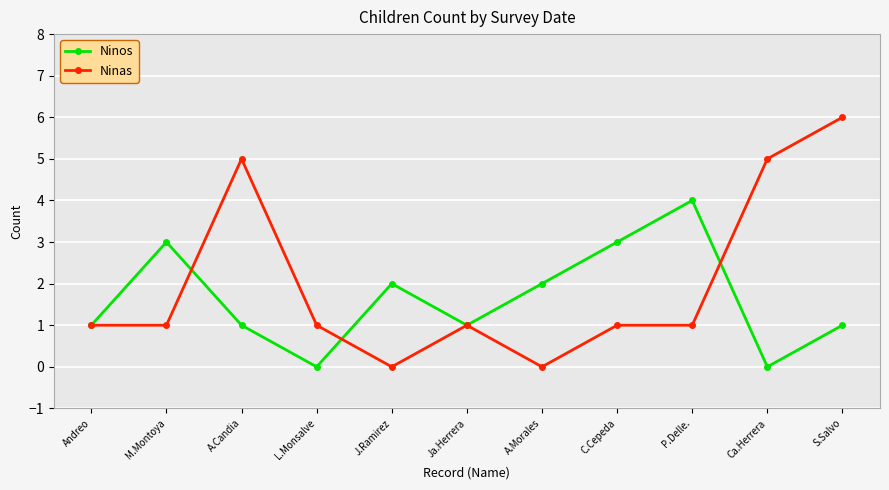

At which category does Ninos reach its first local peak?

M.Montoya